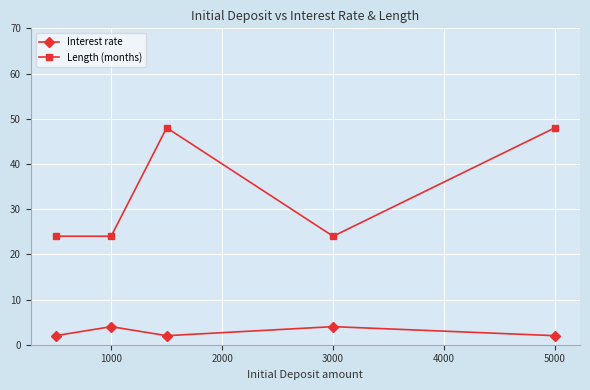

Reading left to right, extract all data points from this chart.

Interest rate: 2	4	2	4	2
Length (months): 24	24	48	24	48